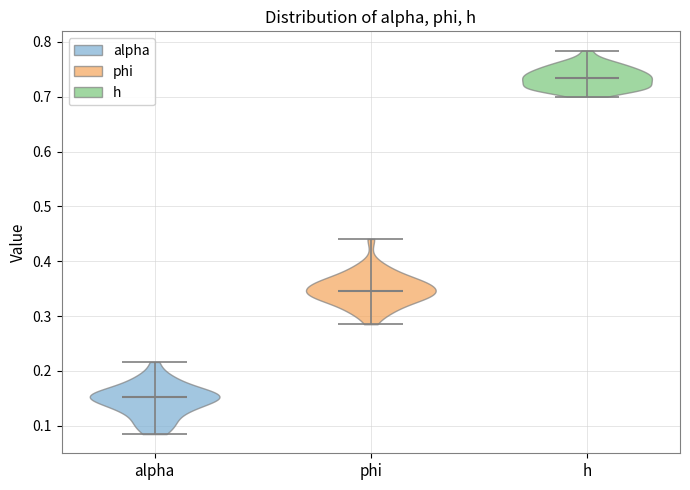

Which violin has the lowest median line?

alpha